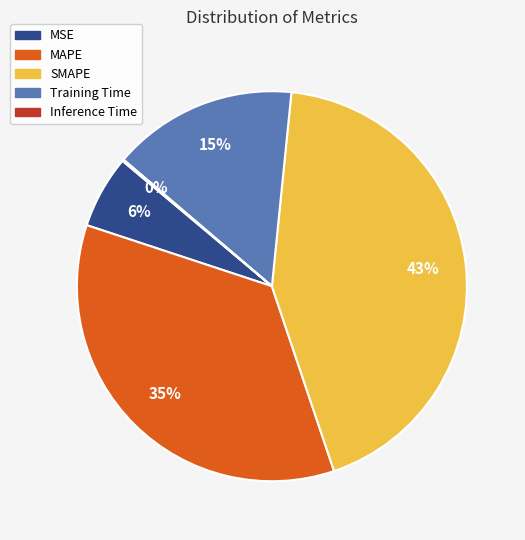

Which has a higher value, SMAPE or Training Time?

SMAPE